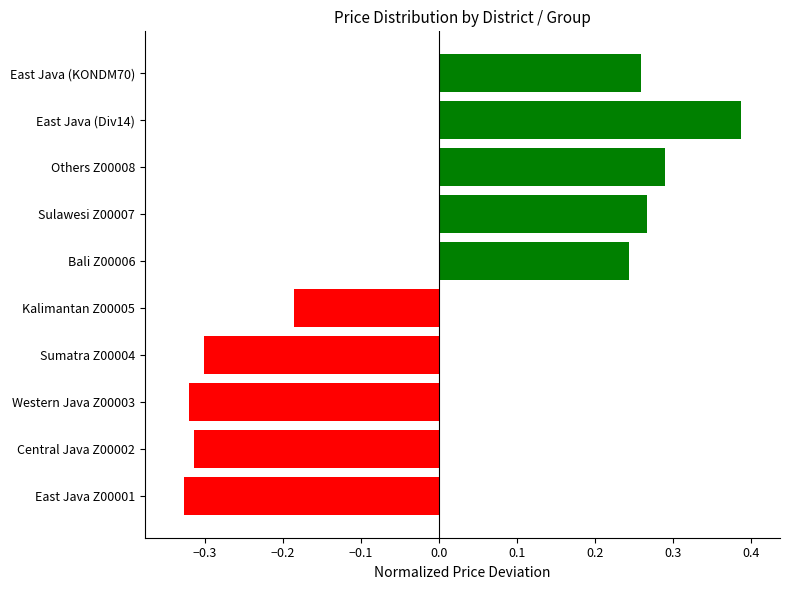

Count the values in the range 0 to 1.

5